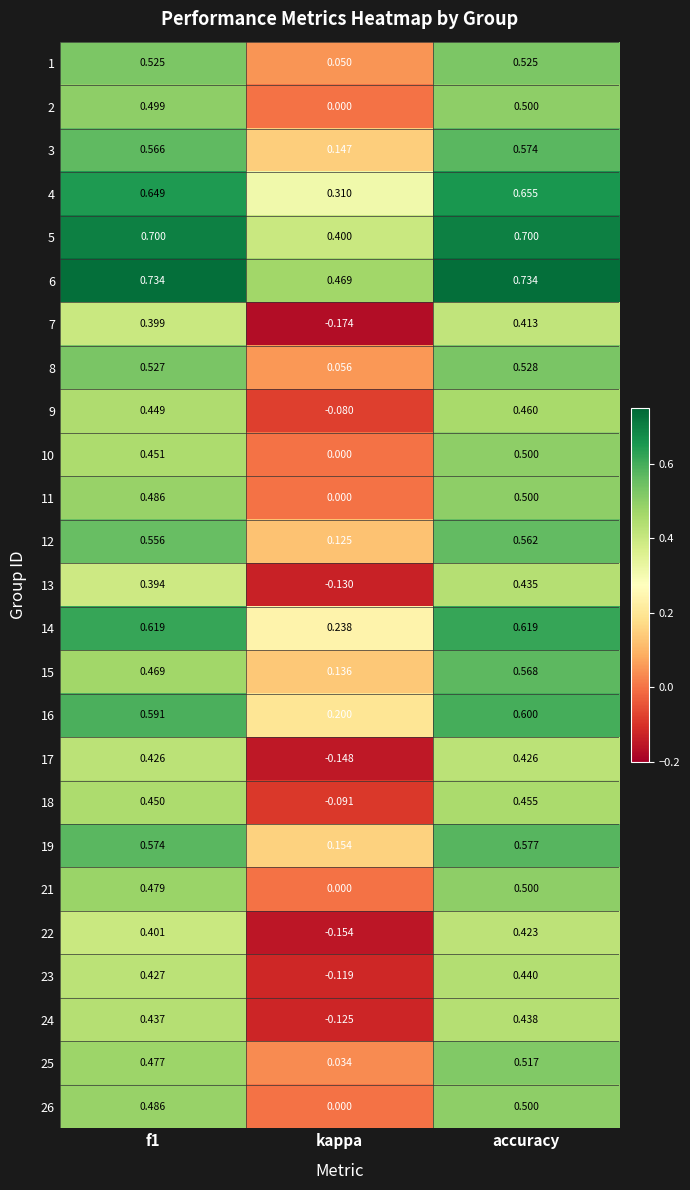

At which category is the sum across all series the highest?

accuracy